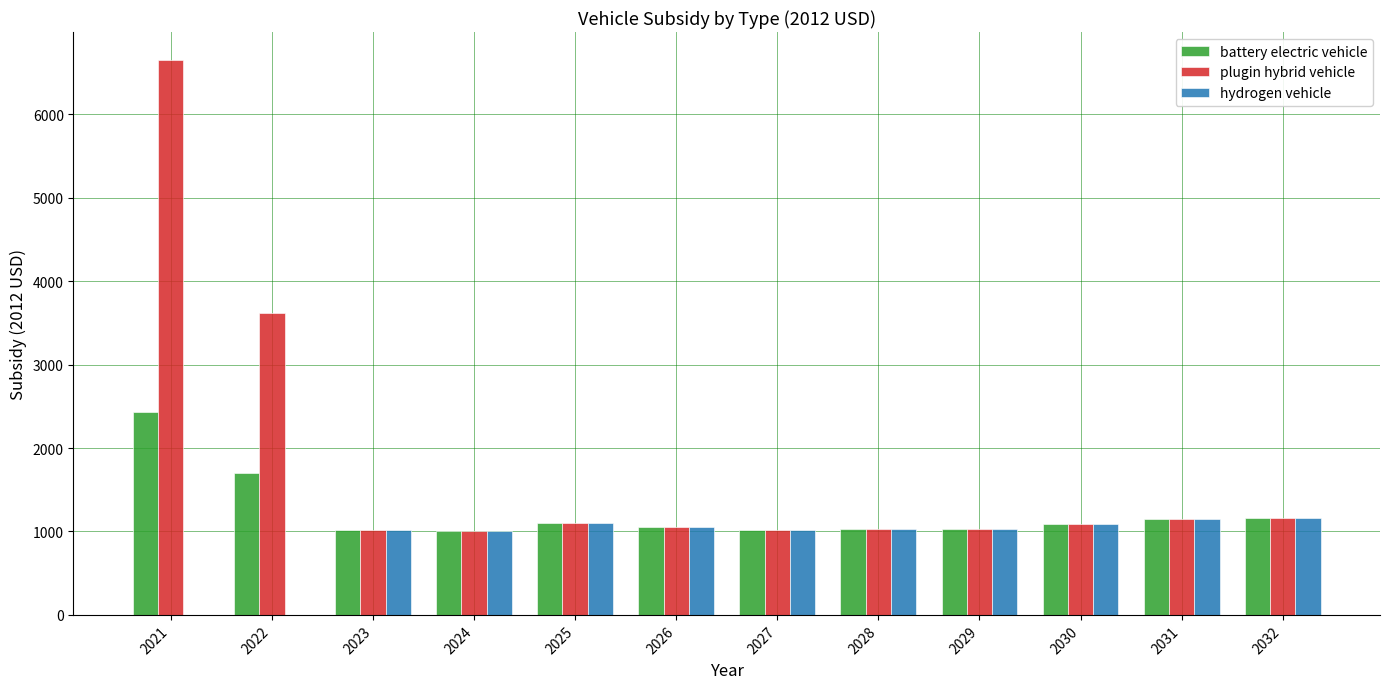

How many data points does each series have?

12